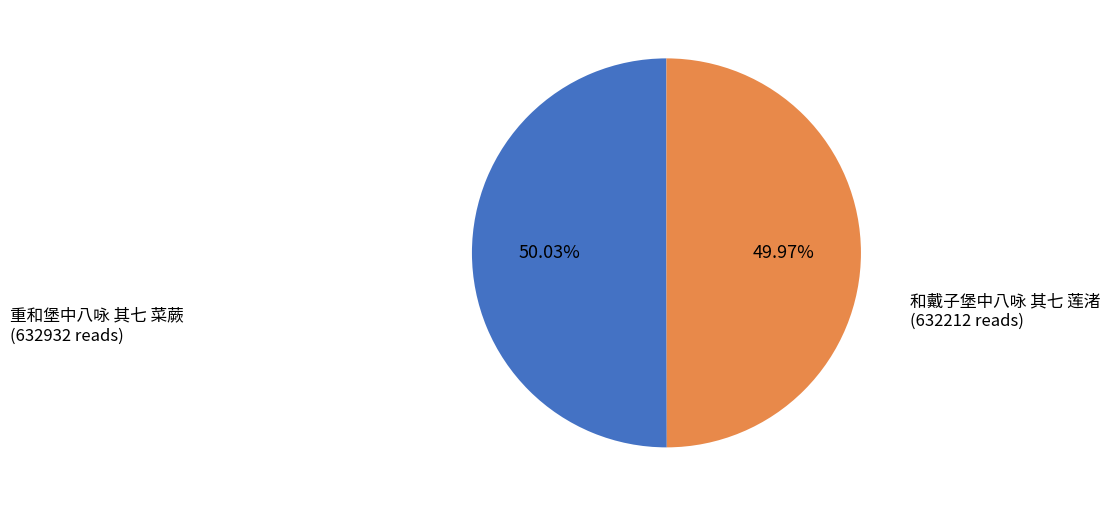

Count the number of slices in the pie.

2